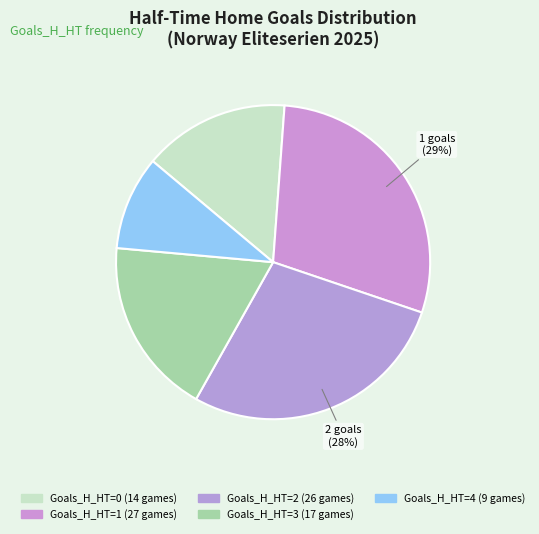

Count the number of slices in the pie.

5